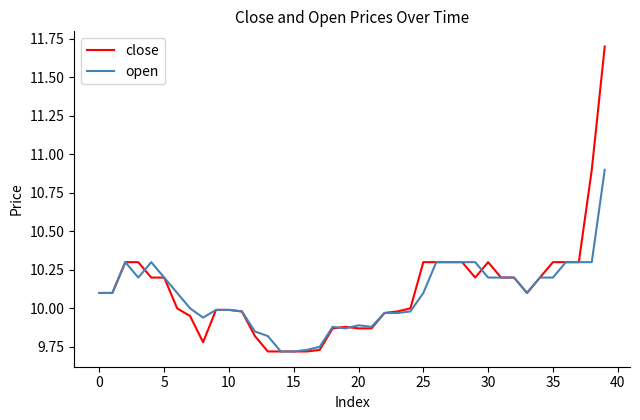

Which series has the largest range (max minus min)?

close